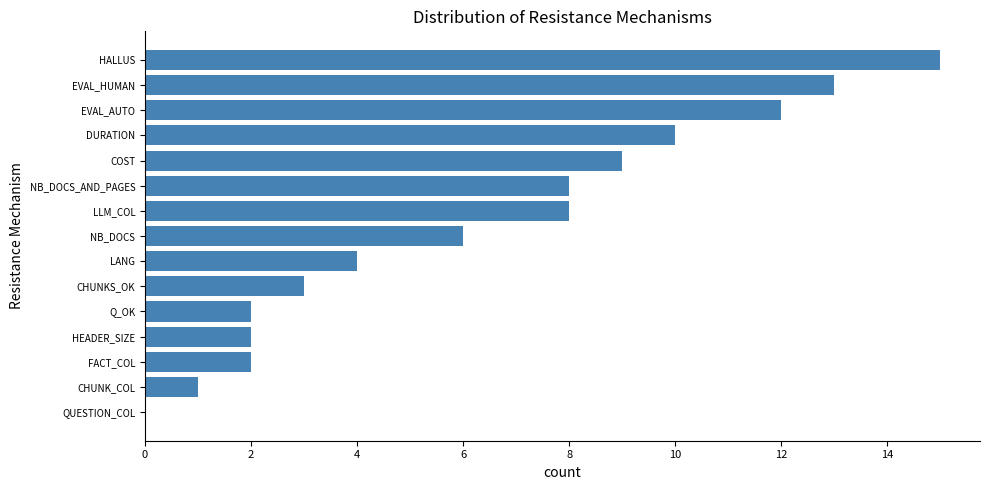

True or false: the data shows 9 at COST.

True